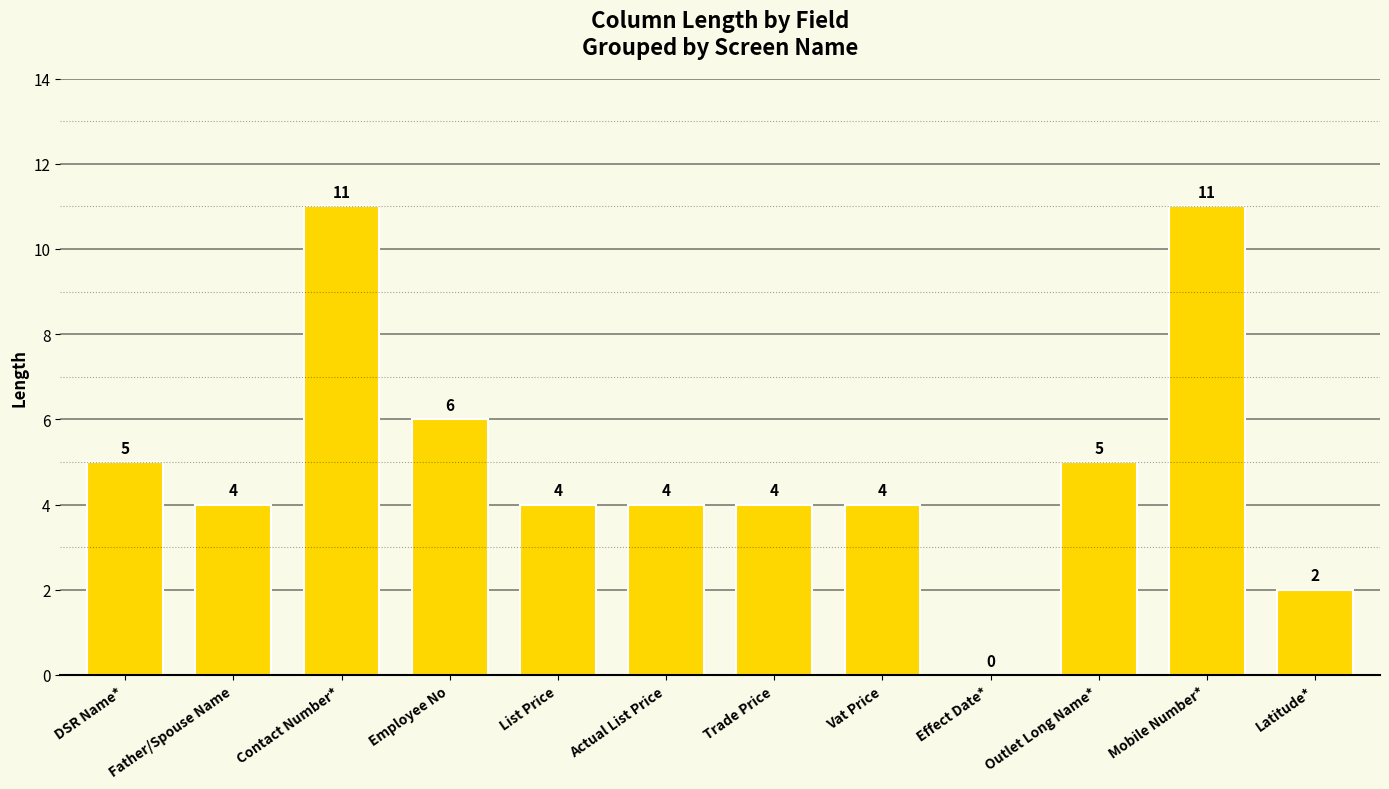

What is the greatest value displayed?

11